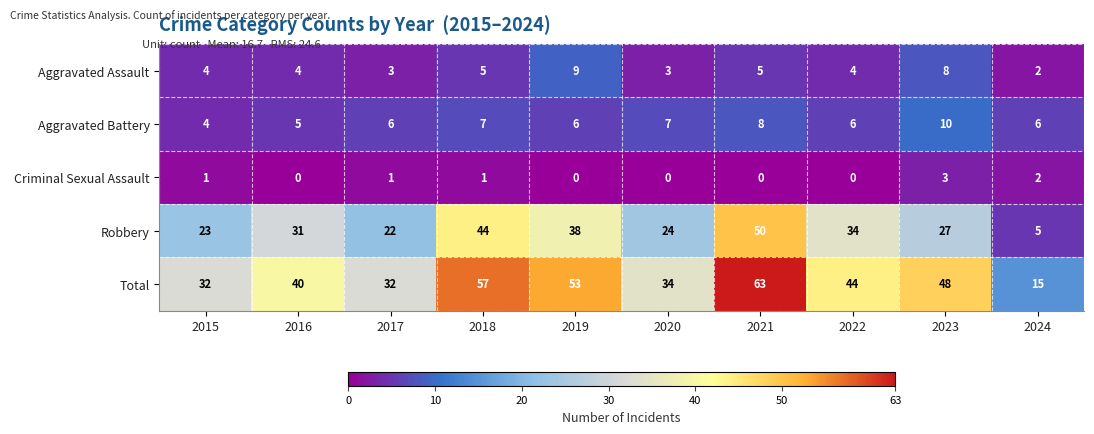

What is the sum of the Total values at 2017 and 2023?

80